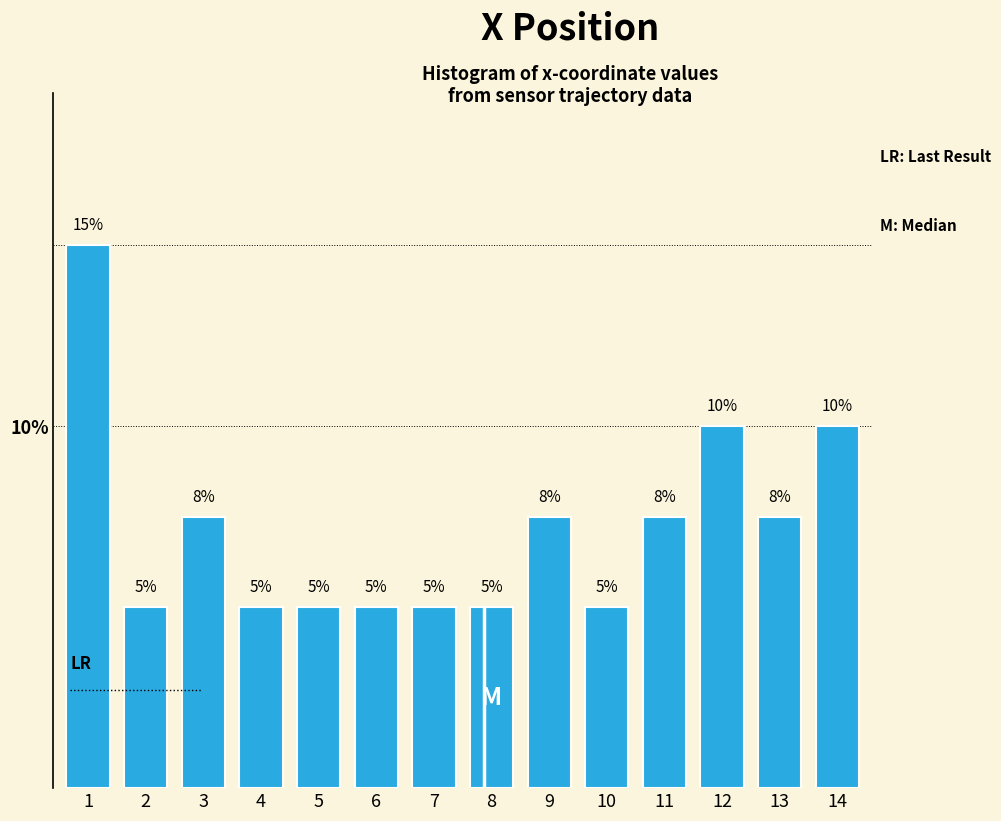

What is the value of the 4th bar from the left?

5.0